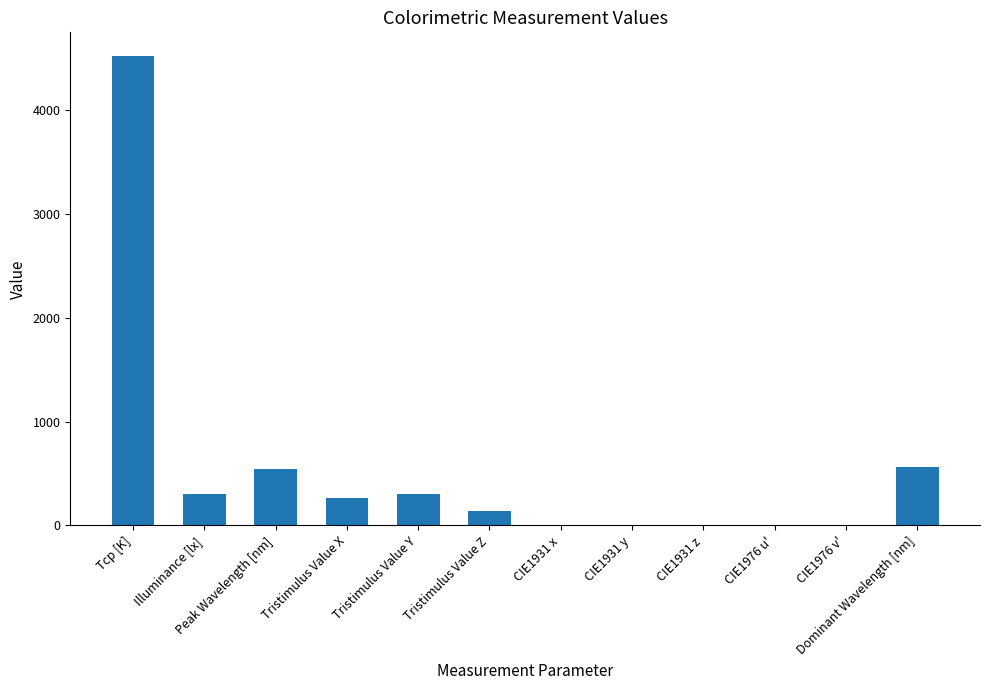

Is it true that the value at Tristimulus Value X is 263.1?

True